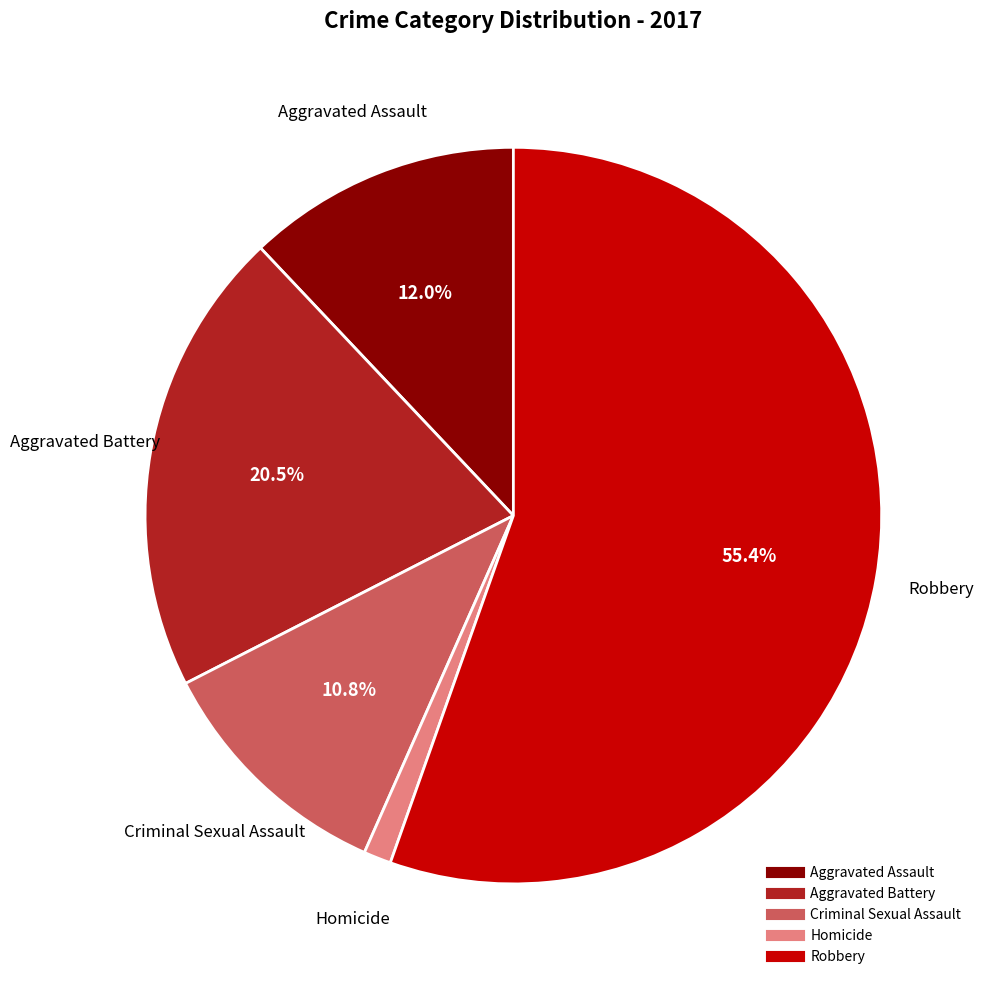

Does Robbery represent more than half of the total?

Yes